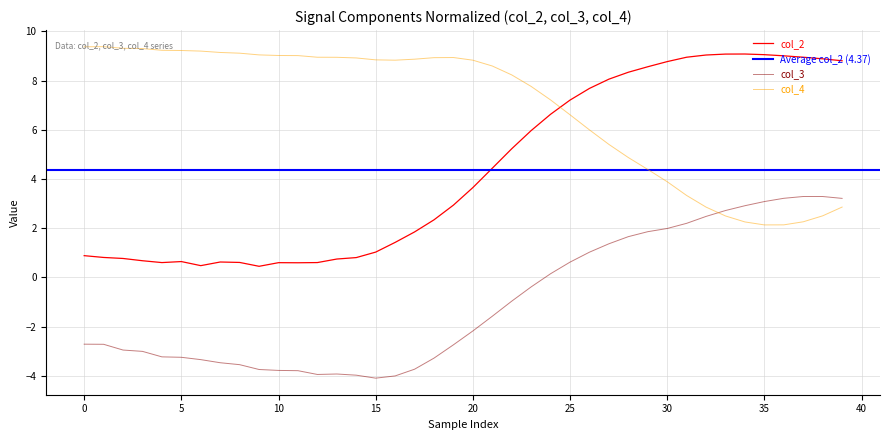

How many lines are shown in the chart?

3